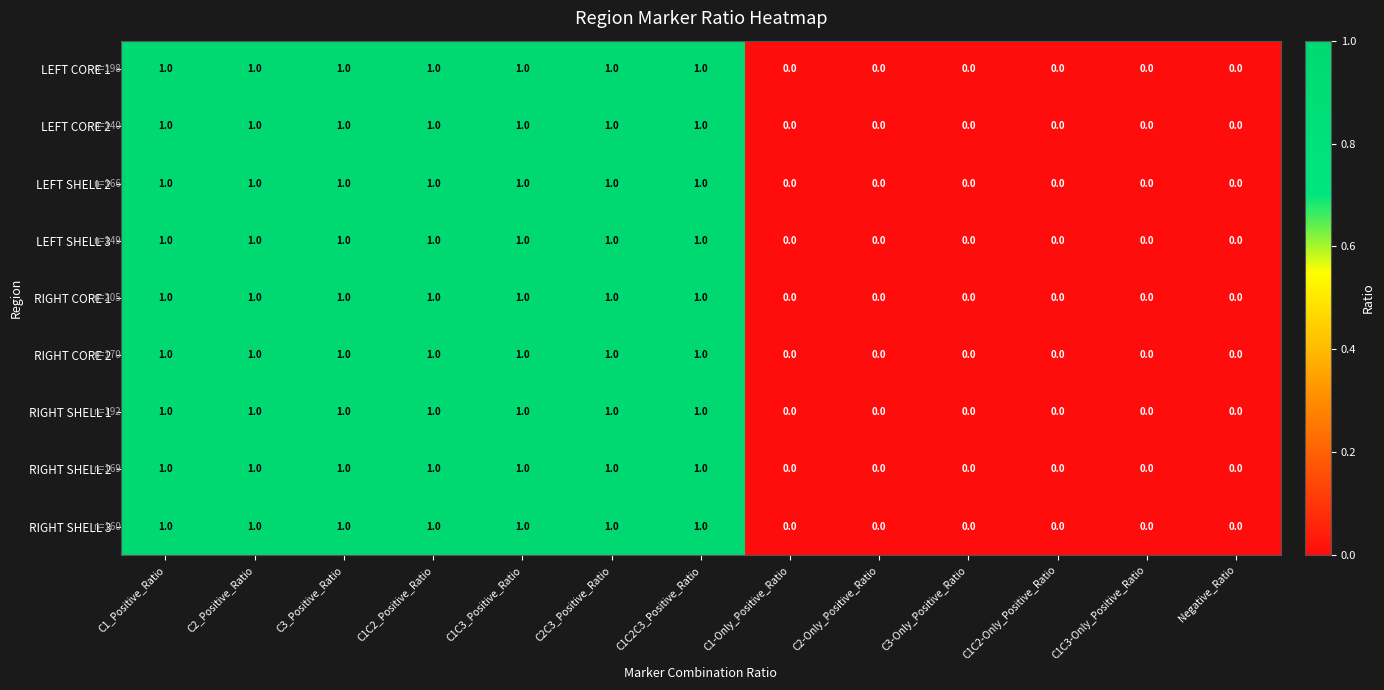

What is the total value across all series at C3_Positive_Ratio?

9